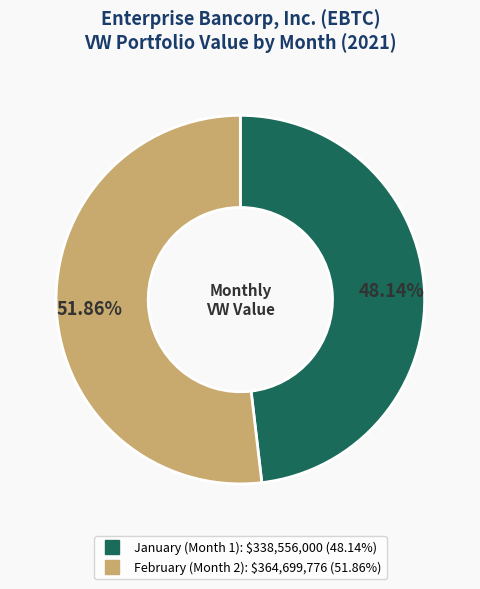

Is there any slice that represents more than half of the pie?

Yes